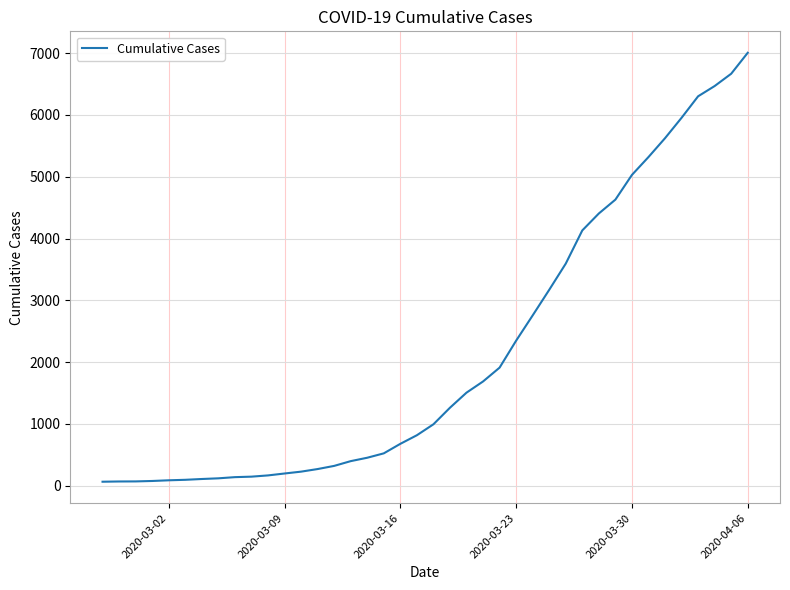

What is the difference between the maximum and minimum values?

6940